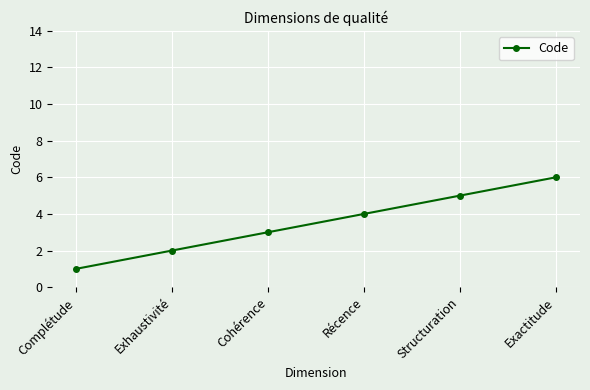

Between Complétude and Exactitude, which is larger?

Exactitude